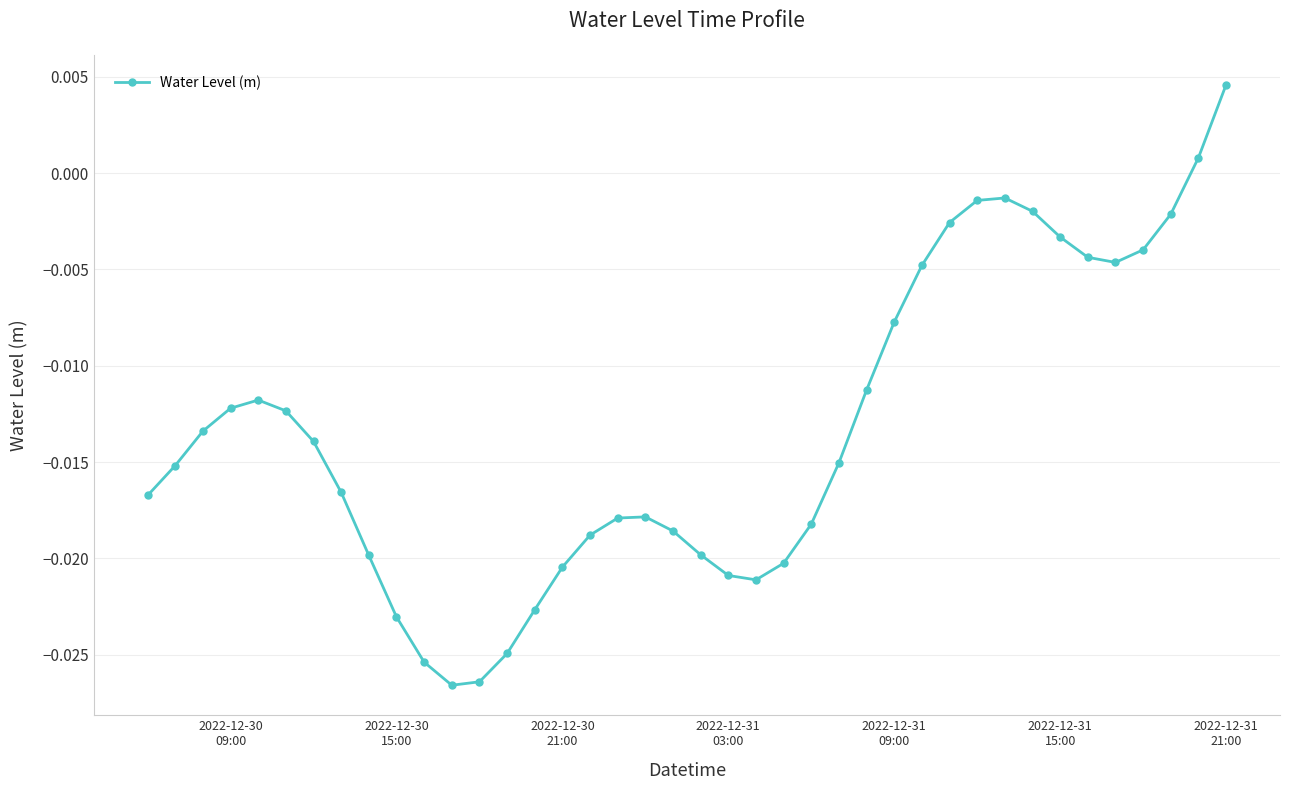

True or false: there are more than 2 points higher than both neighbors.

True